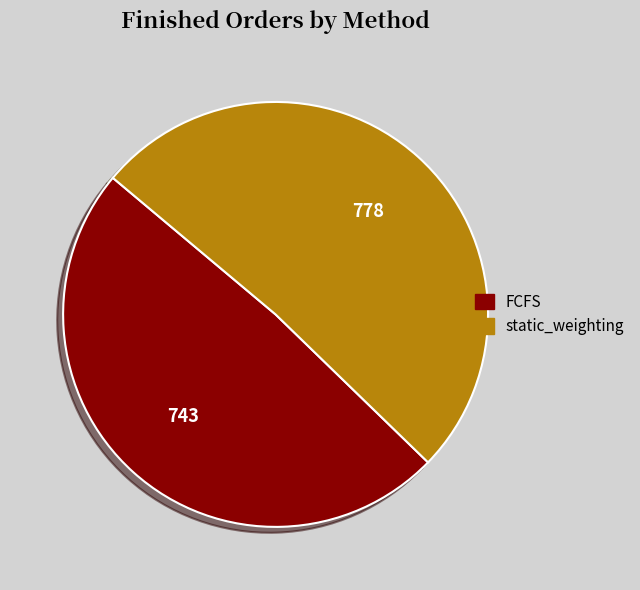

Is it true that FCFS is 49% of the pie?

True